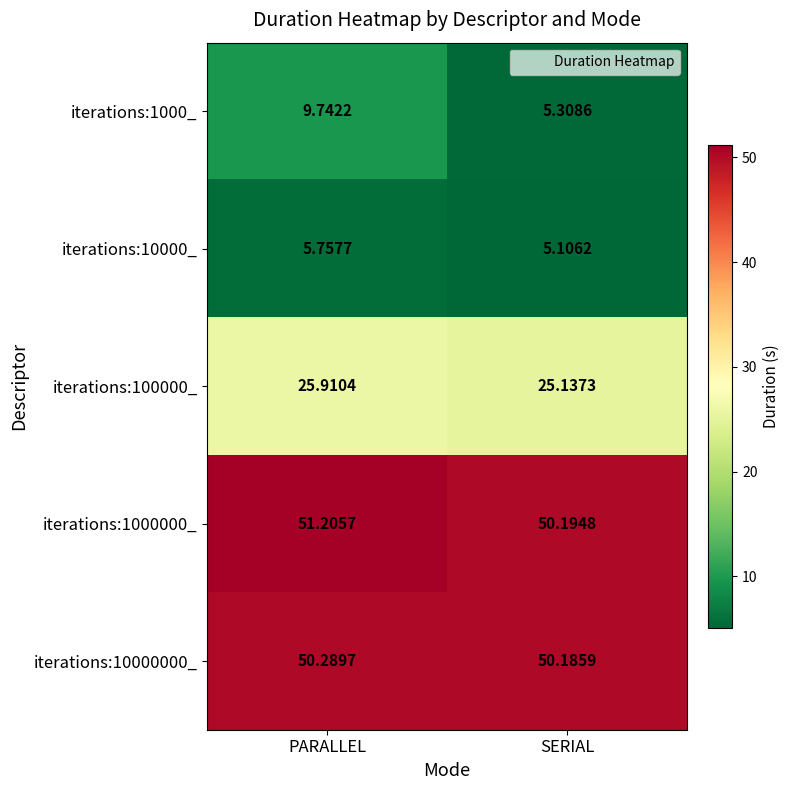

At which label is iterations:1000_ closest to 7?

SERIAL